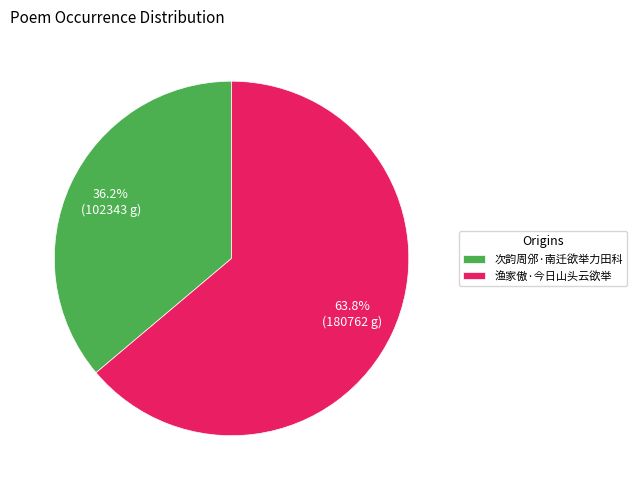

To the nearest percent, what is the combined percentage of 渔家傲·今日山头云欲举 and 次韵周邠·南迁欲举力田科?

100%